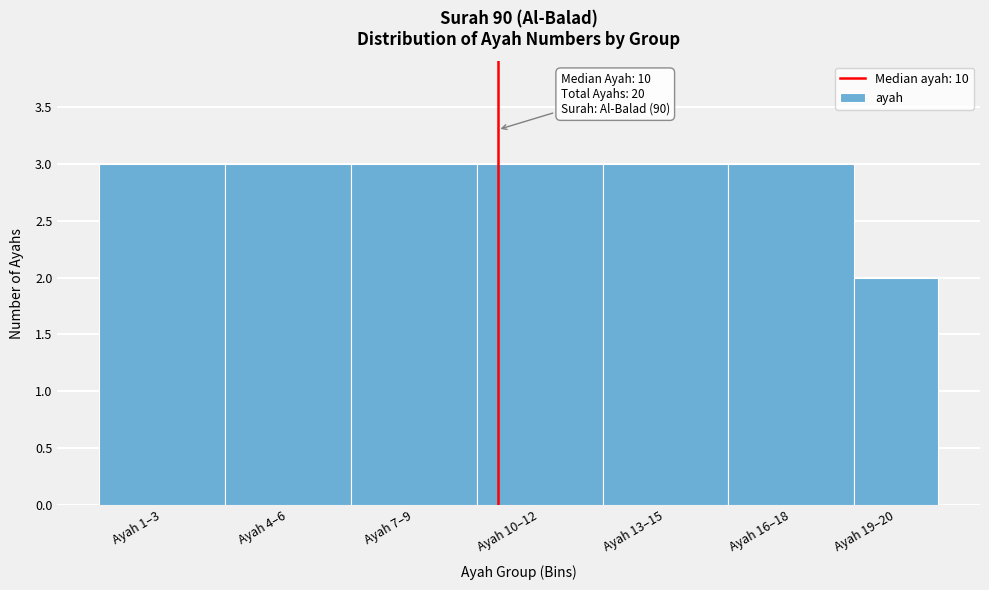

Reading left to right, list all the values displayed in this chart.

Ayah 1–3=3	Ayah 4–6=3	Ayah 7–9=3	Ayah 10–12=3	Ayah 13–15=3	Ayah 16–18=3	Ayah 19–20=2